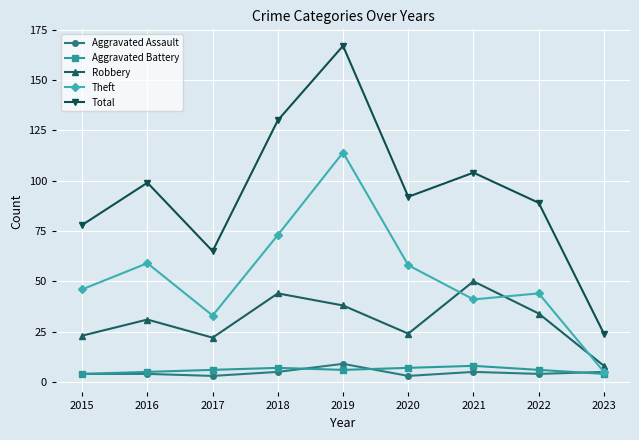

What is the average value of the Aggravated Assault series?

5